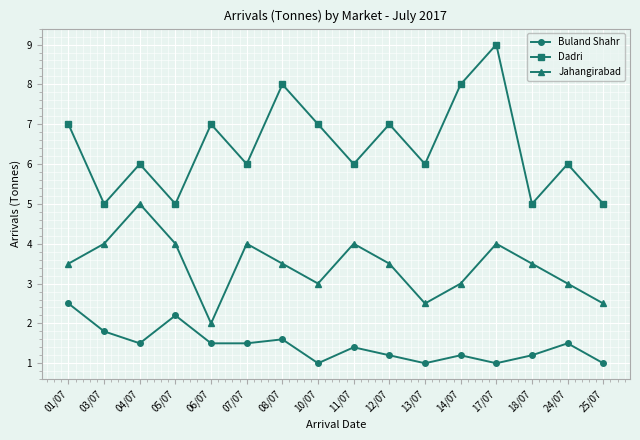

What is the maximum value for Jahangirabad?

5.0